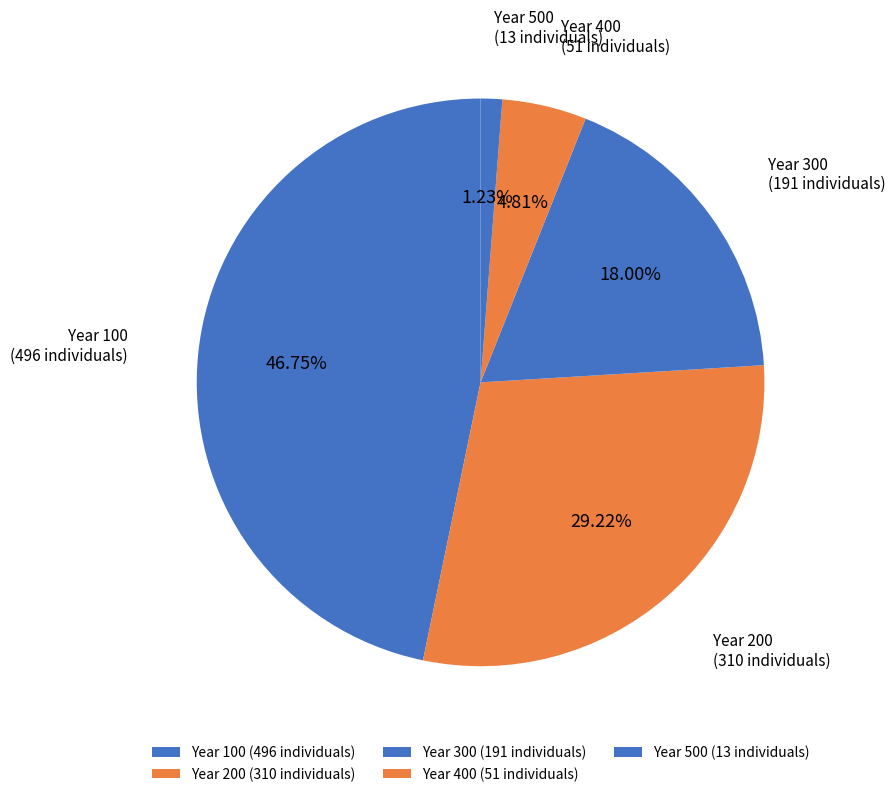

Between Year 200 (310 individuals) and Year 300 (191 individuals), which is larger?

Year 200 (310 individuals)